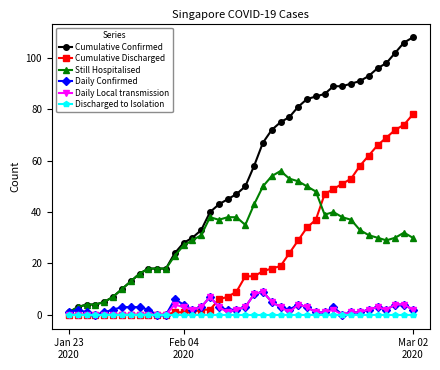

Which series has the widest spread of values?

Cumulative Confirmed